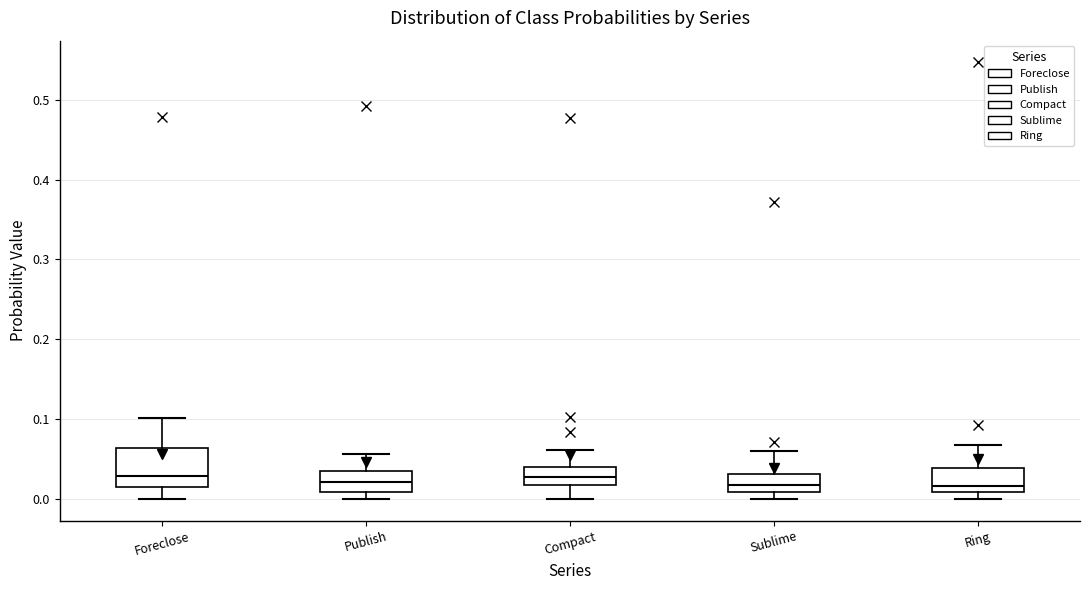

Reading left to right, transcribe this box plot: for each box, give where its median line is, the range the box spans, and where its two whiskers end, as read against the y-axis. The values are not printed on the chart, so give them approximately, as read against the axis.

Foreclose: median 0.03, box 0.02 to 0.06, whiskers 0.00 to 0.10
Publish: median 0.02, box 0.01 to 0.04, whiskers 0.00 to 0.06
Compact: median 0.03, box 0.02 to 0.04, whiskers 0.00 to 0.06
Sublime: median 0.02, box 0.01 to 0.03, whiskers 0.00 to 0.06
Ring: median 0.02, box 0.01 to 0.04, whiskers 0.00 to 0.07